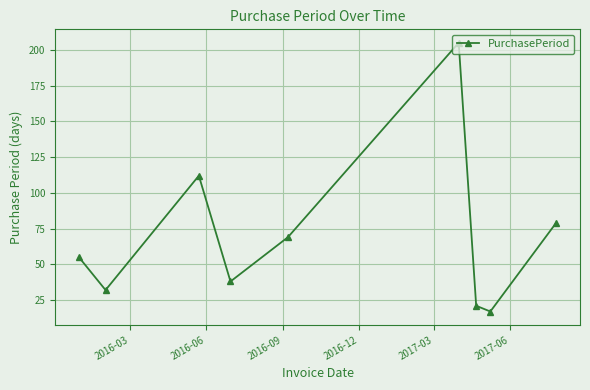

What is the minimum value shown in the chart?

17